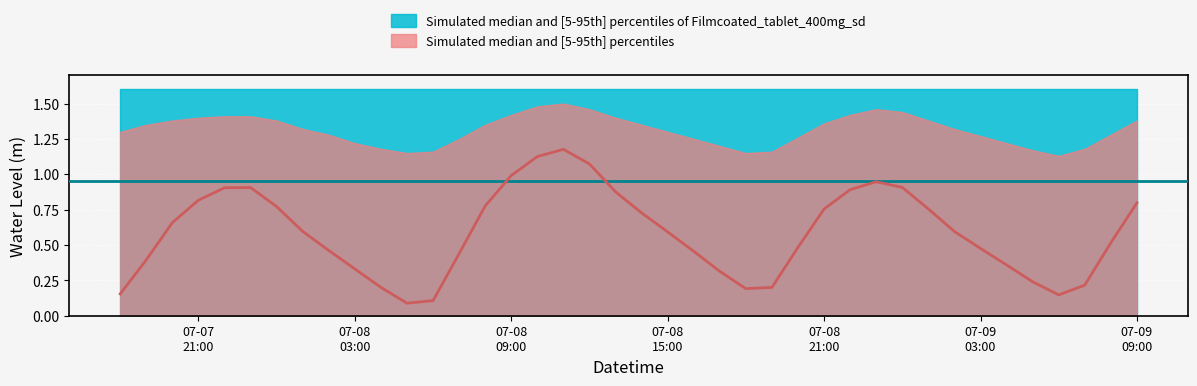

What is the label of the 28th point from the right?

2023-07-08 06:00:00